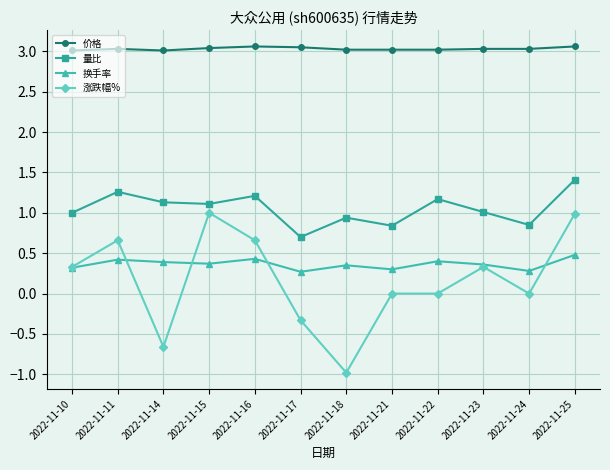

True or false: 换手率 has more than 2 points higher than both neighbors.

True